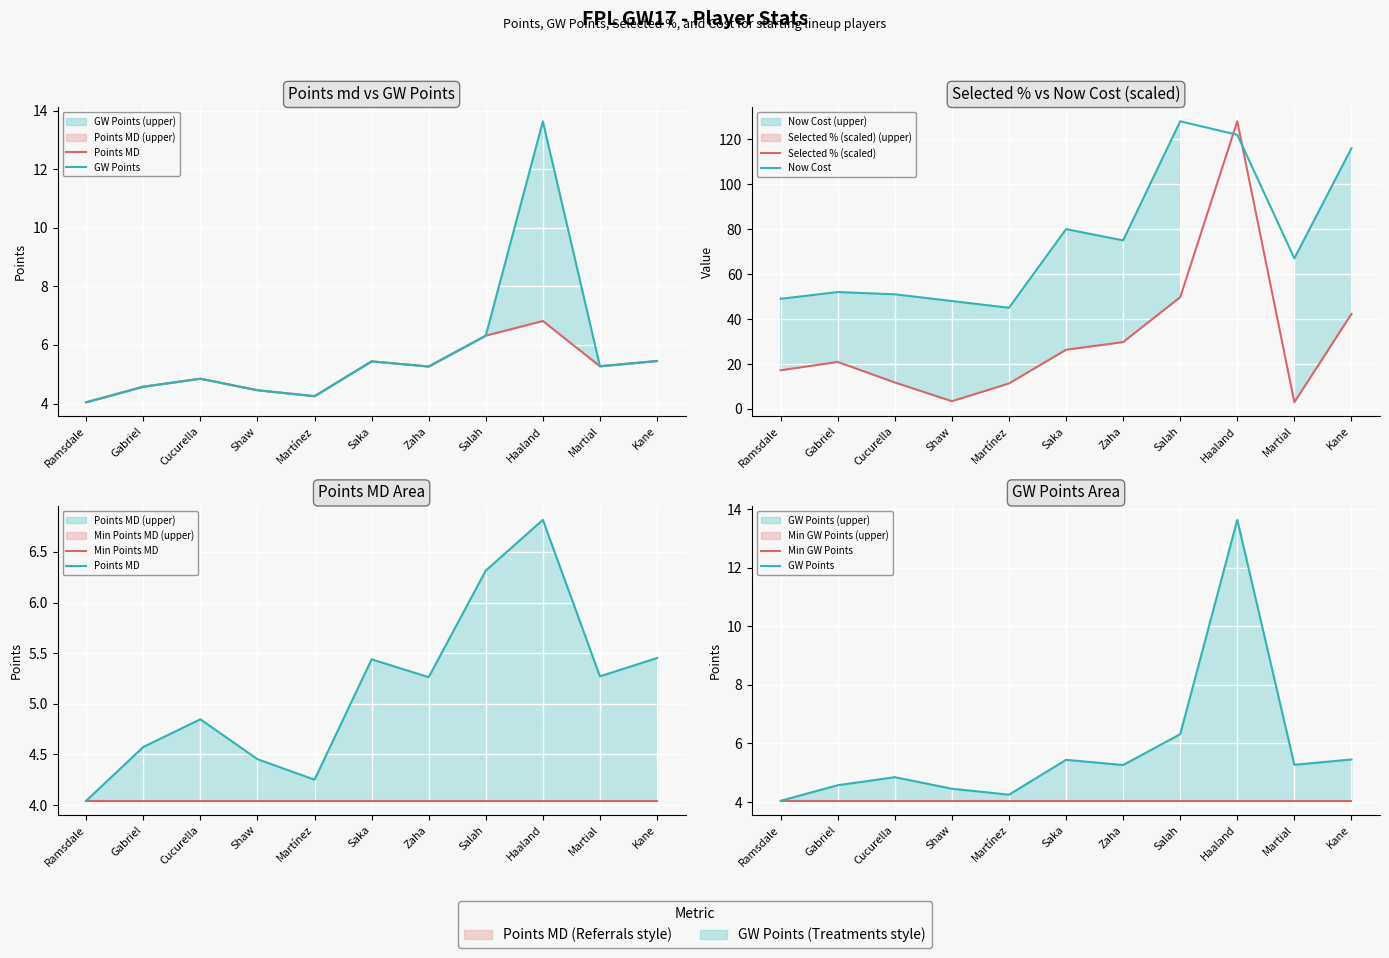

What is the total value across all series at Salah?

198.4